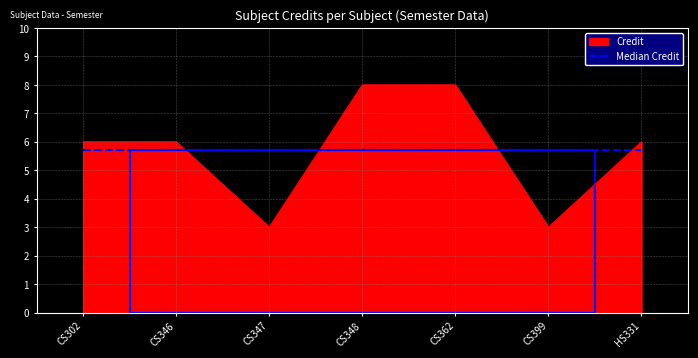

Which series has the widest spread of values?

Credit